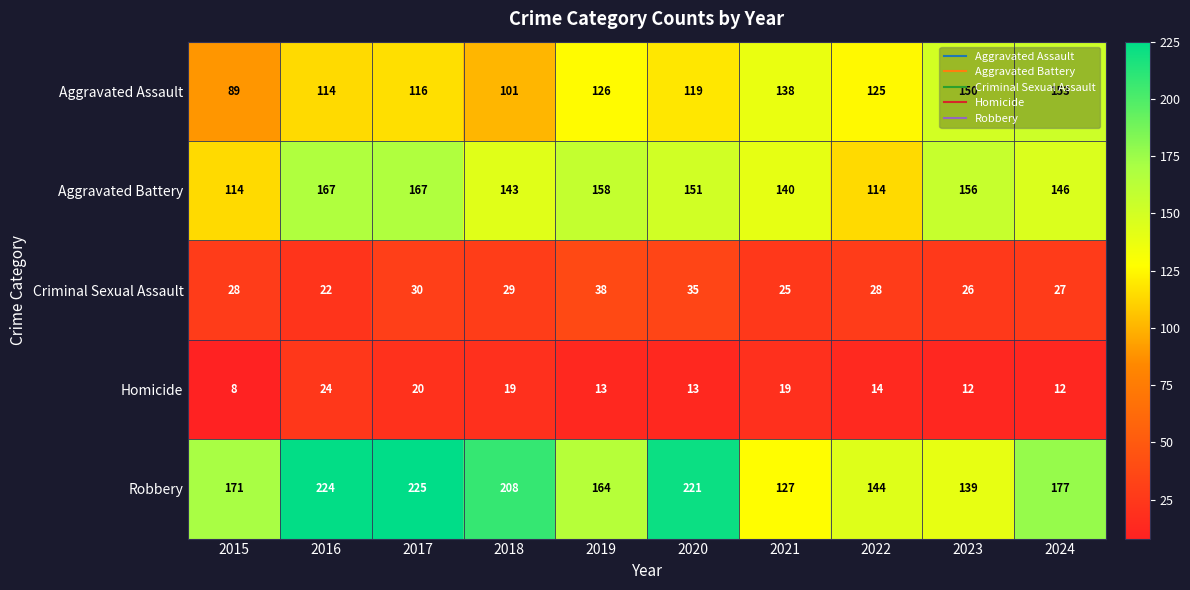

What is the total value across all series at 2021?

449